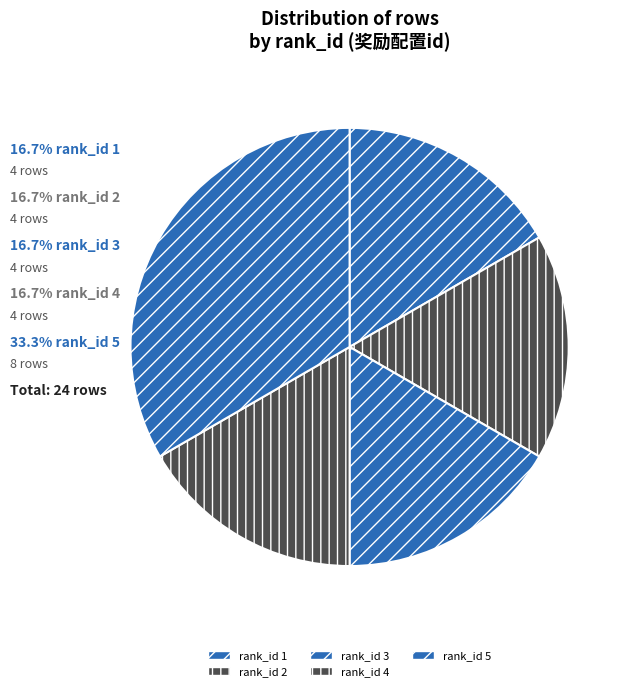

Is it true that rank_id 1 is 6% of the pie?

False